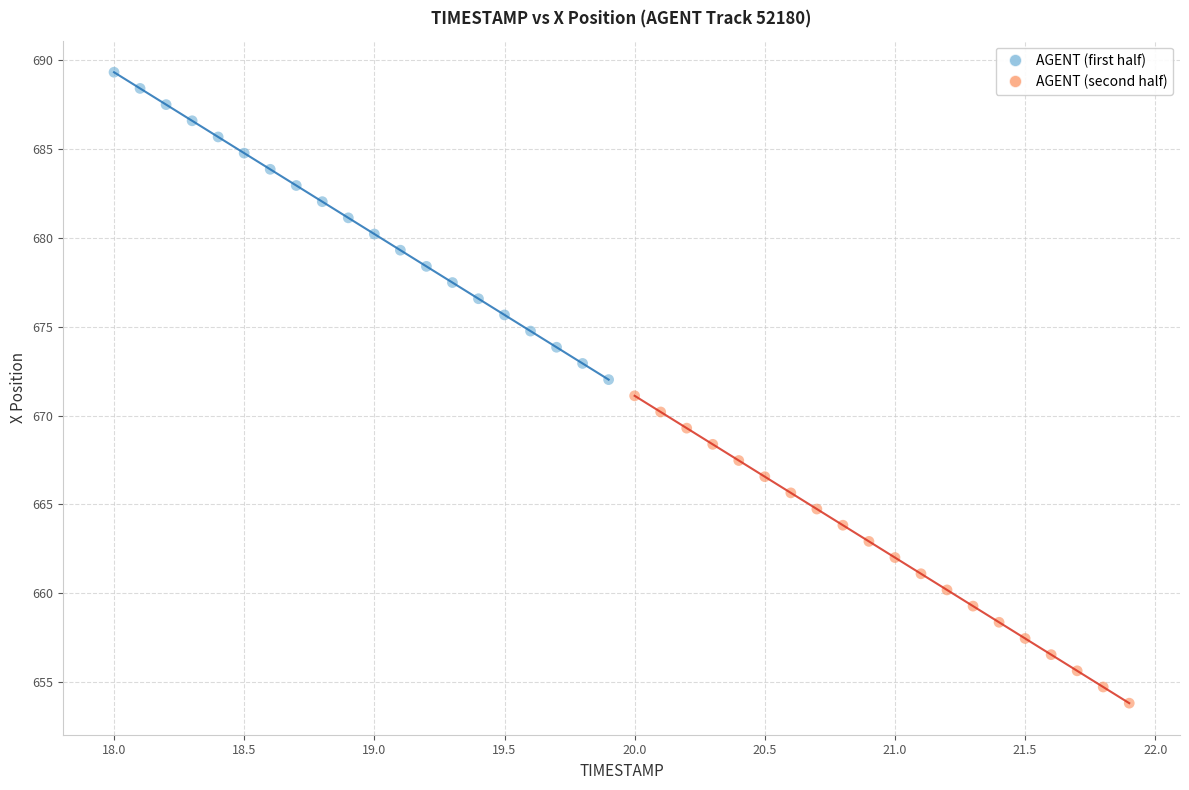

Which series contains the lowest Y value?

AGENT (second half)